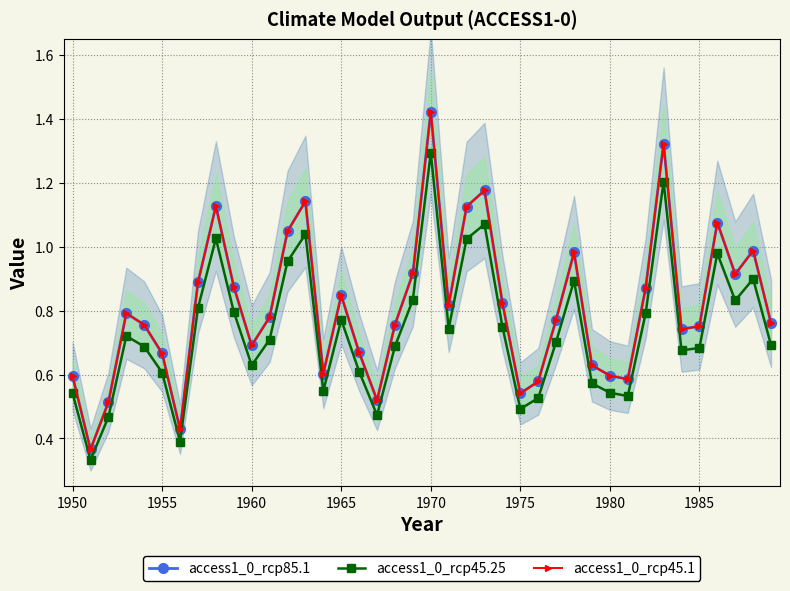

The access1_0_rcp45.25 series shows 1.4 at 23. True or false?

False